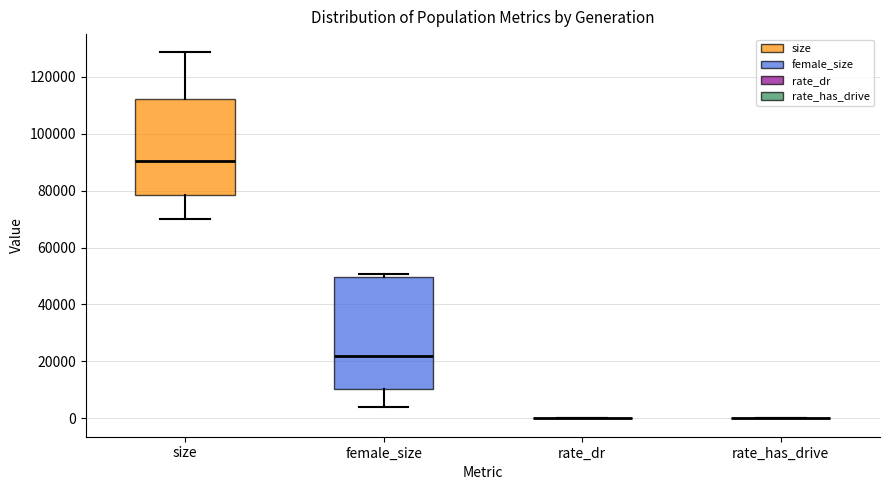

Where is the upper edge of the box for female_size on the y-axis? The values are not printed on the chart, so give them approximately, as read against the axis.

50000